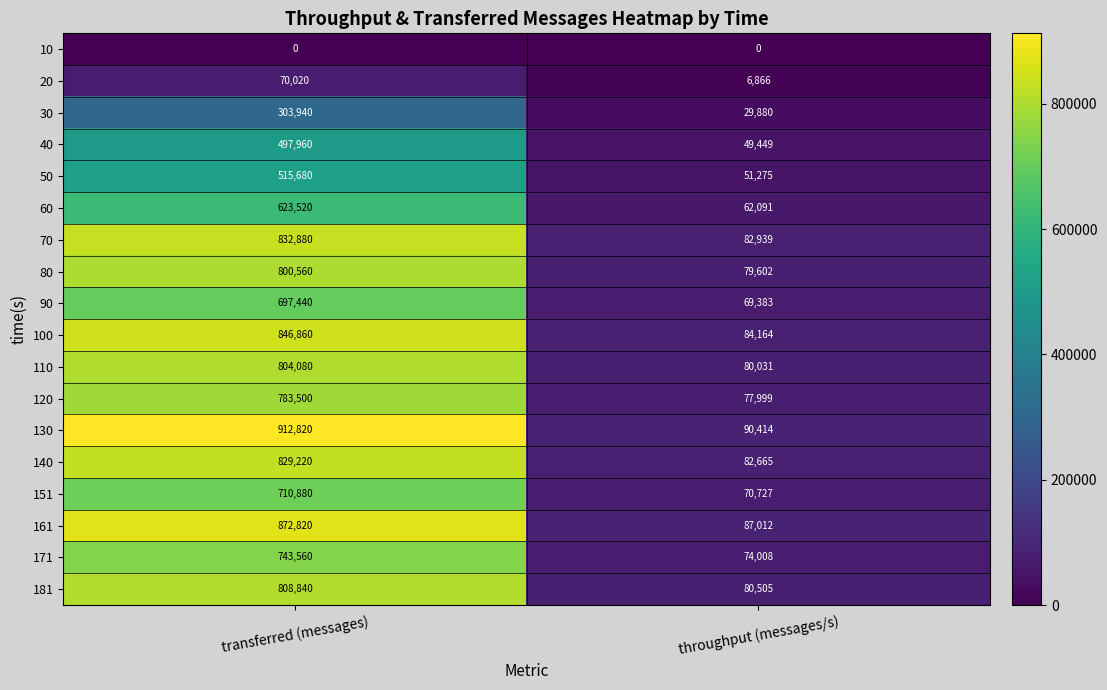

True or false: 161 has a value of 577531 at transferred (messages).

False